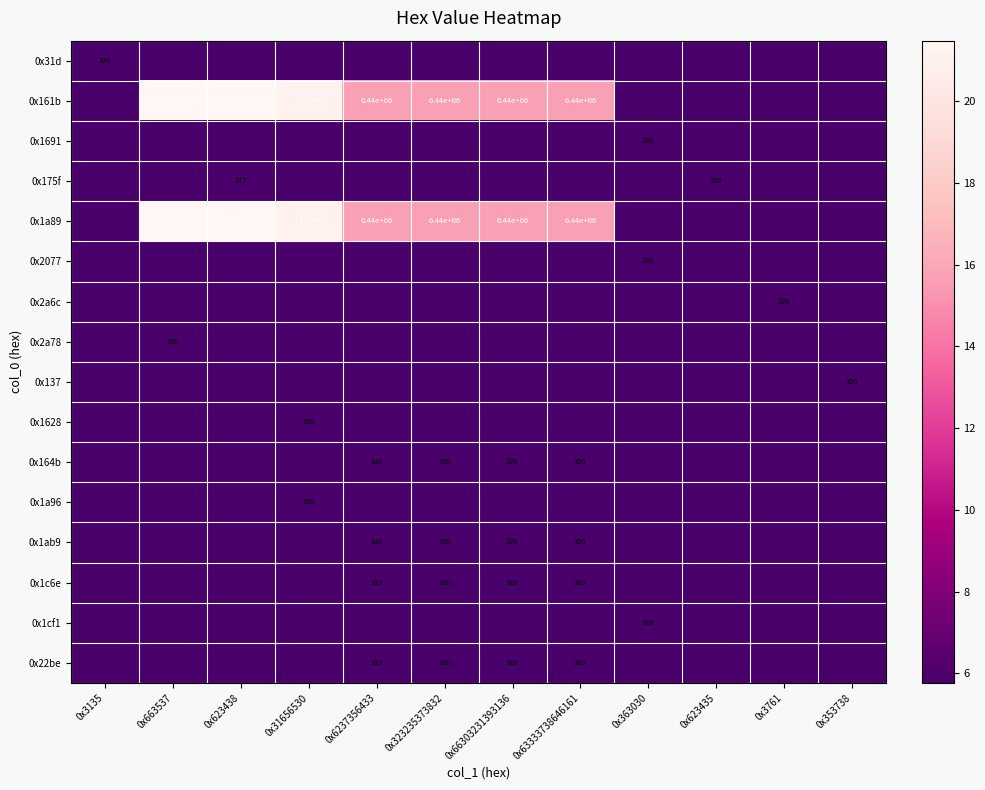

The value of 0x1a89 at 0x63333738646161 is 6440000. True or false?

True